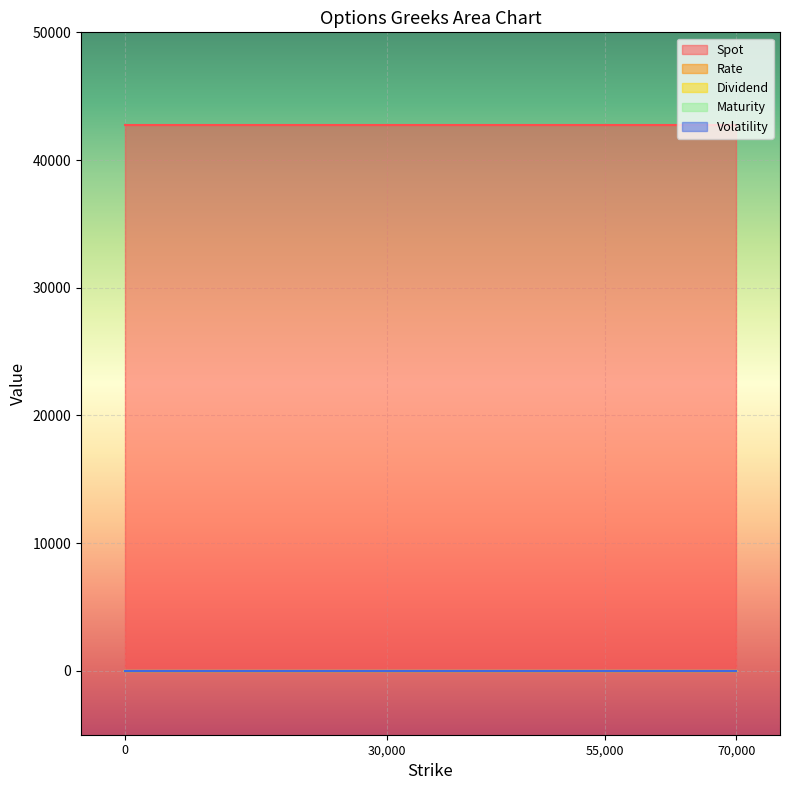

What is the highest value of the Spot series?

42782.1